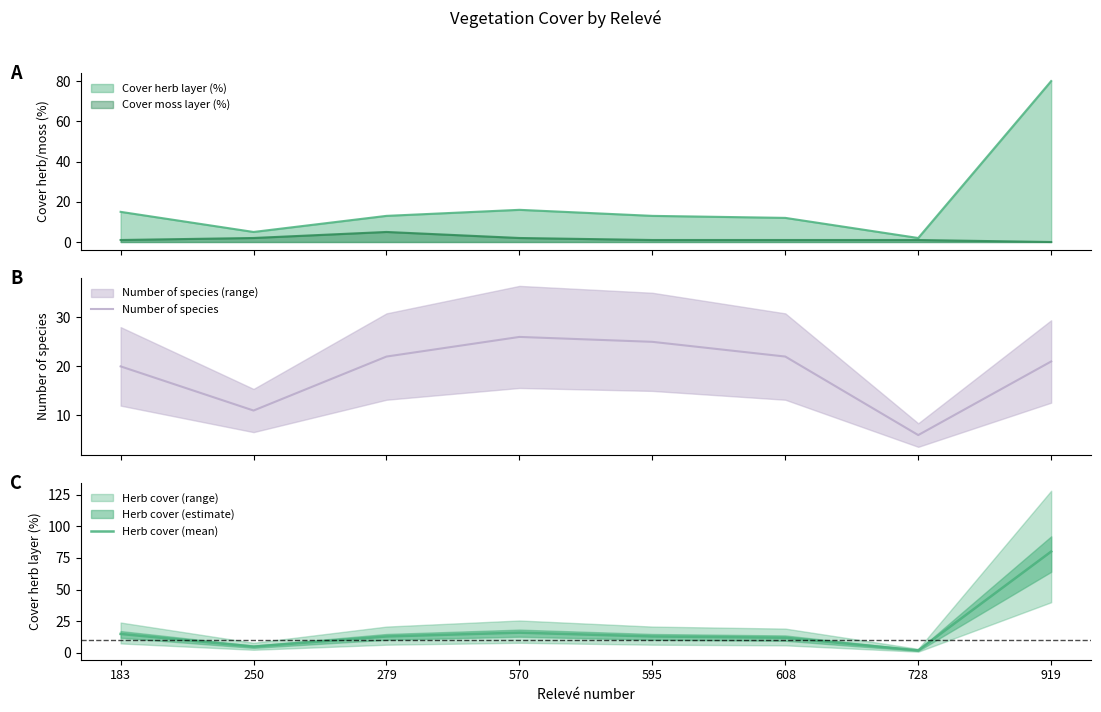

Read the Herb cover (mean) value at 250.

5